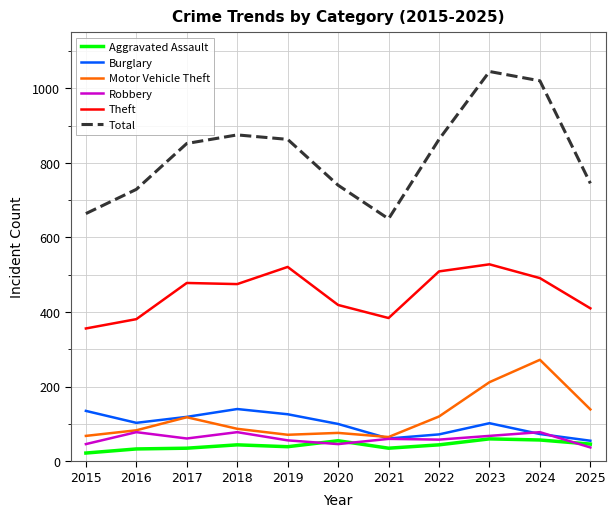

What is the sum of the Motor Vehicle Theft values at 2025 and 2024?

411